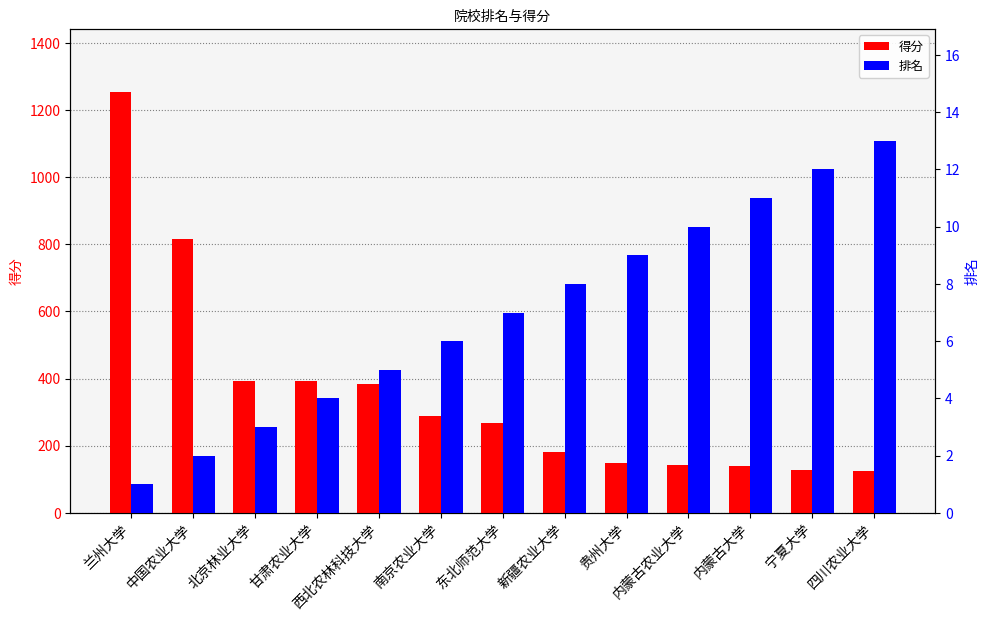

Reading left to right, list all the values displayed in this chart.

得分: 兰州大学=1253	中国农业大学=817	北京林业大学=393	甘肃农业大学=392	西北农林科技大学=384	南京农业大学=289	东北师范大学=268	新疆农业大学=182	贵州大学=148	内蒙古农业大学=143	内蒙古大学=139	宁夏大学=129	四川农业大学=125
排名: 兰州大学=1	中国农业大学=2	北京林业大学=3	甘肃农业大学=4	西北农林科技大学=5	南京农业大学=6	东北师范大学=7	新疆农业大学=8	贵州大学=9	内蒙古农业大学=10	内蒙古大学=11	宁夏大学=12	四川农业大学=13